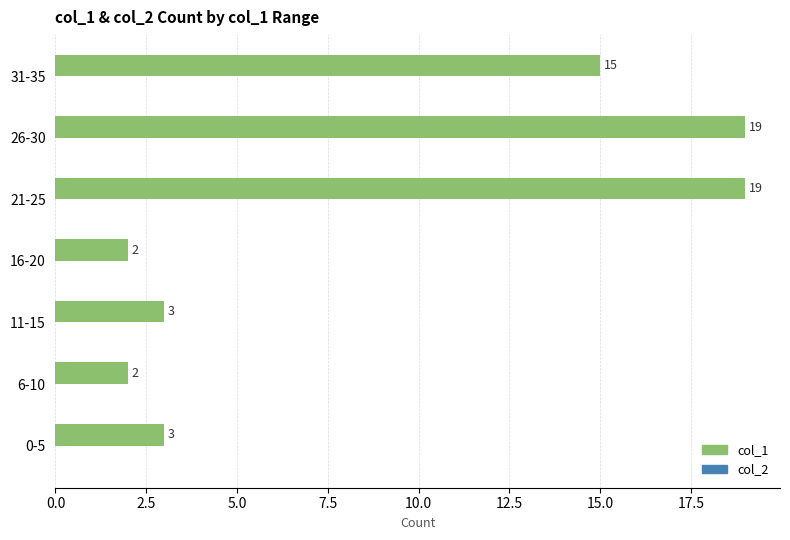

Reading top to bottom, extract all data points from this chart.

15	19	19	2	3	2	3